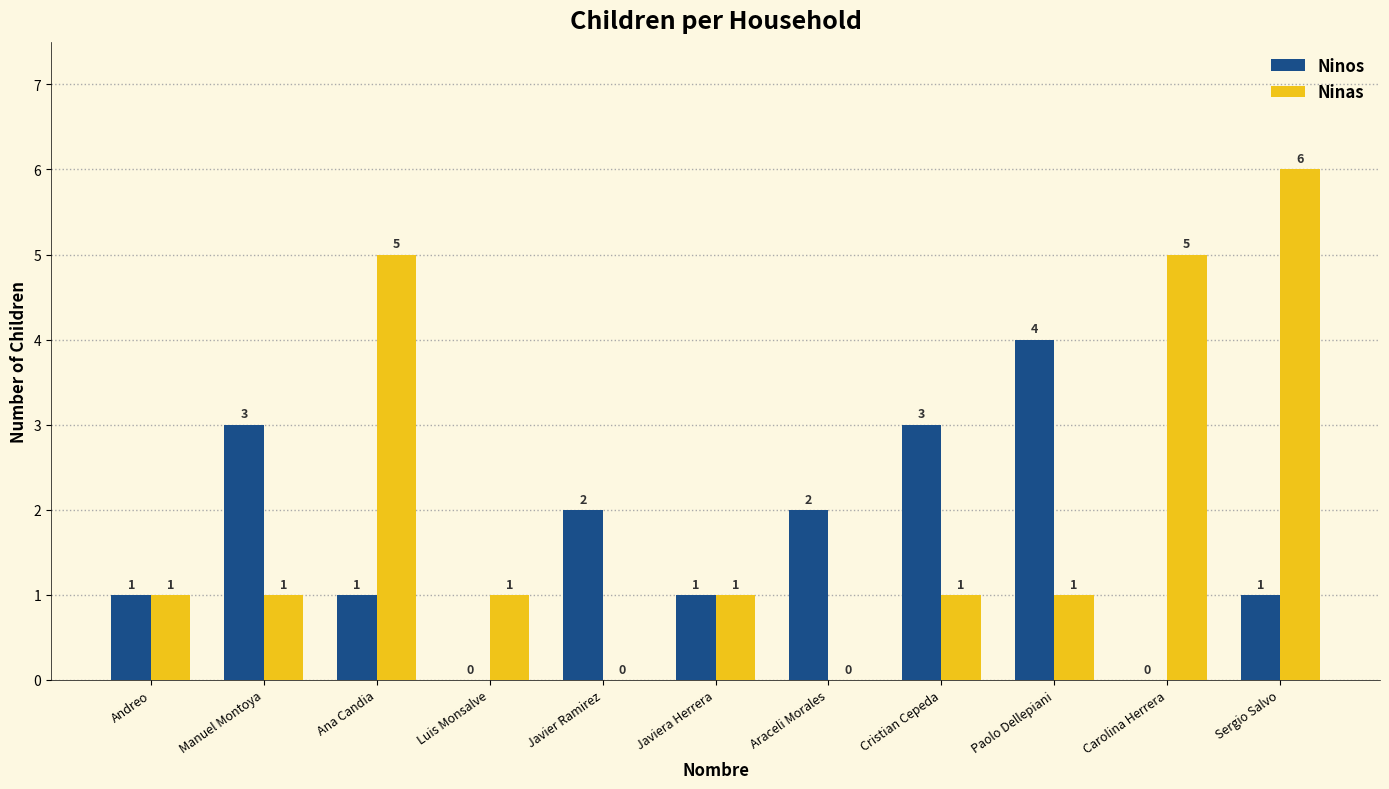

Which category has the highest value in the Ninas series?

Sergio Salvo